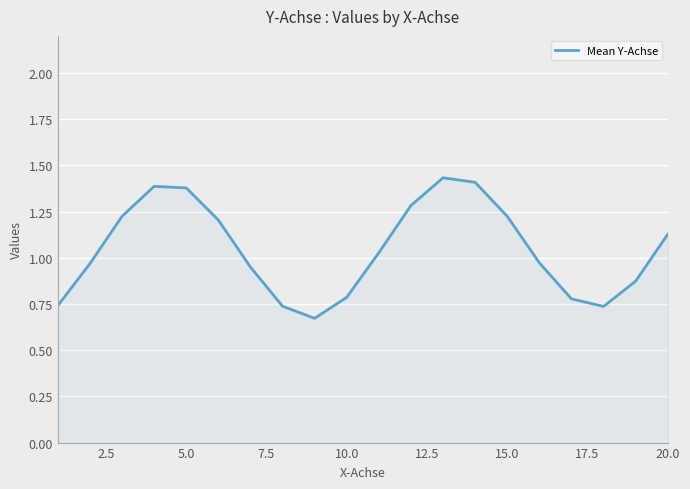

How many lines are shown in the chart?

1